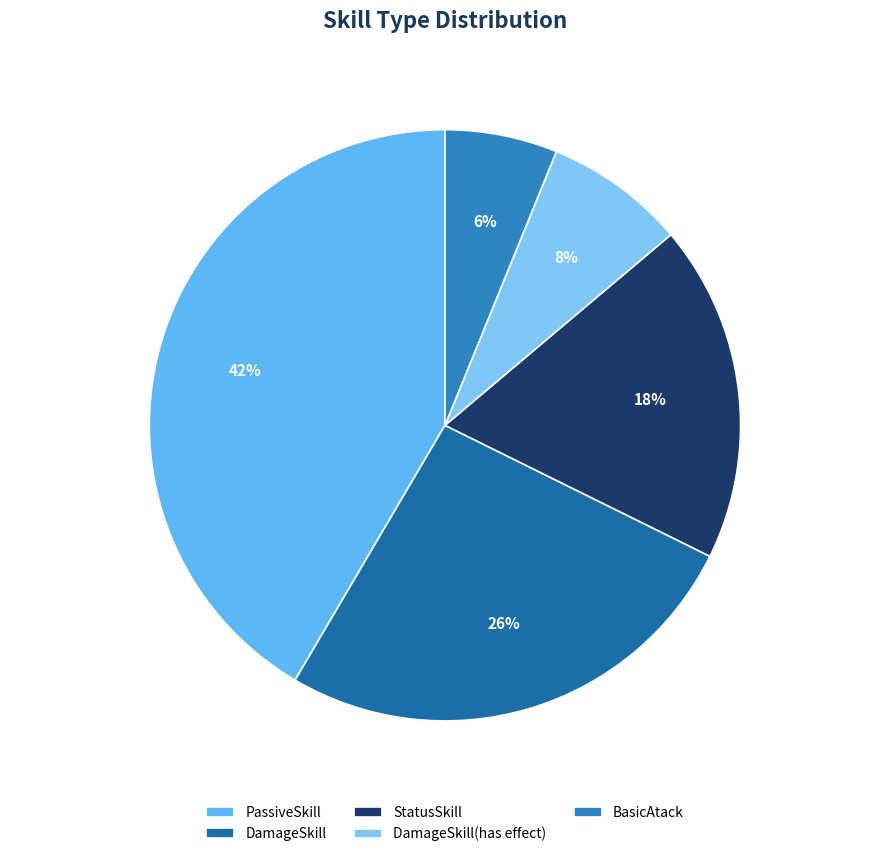

The DamageSkill(has effect) slice represents 18% of the pie. True or false?

False